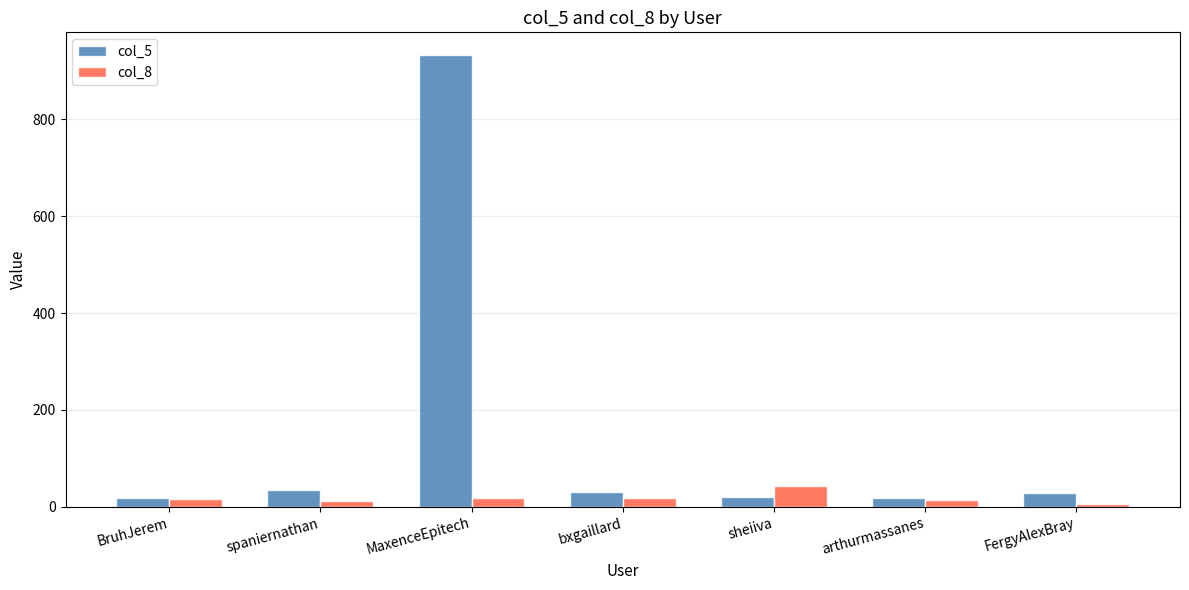

What is the difference between the highest and lowest values at sheiiva?

23